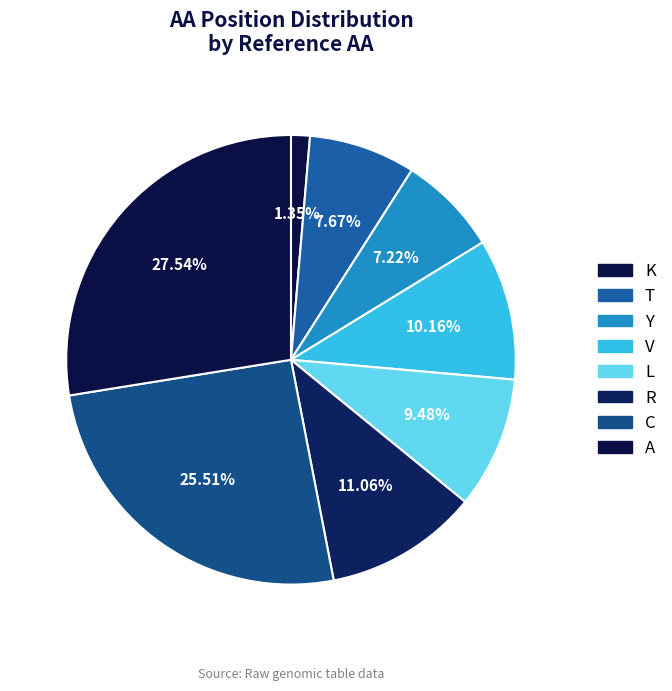

Count the number of slices in the pie.

8